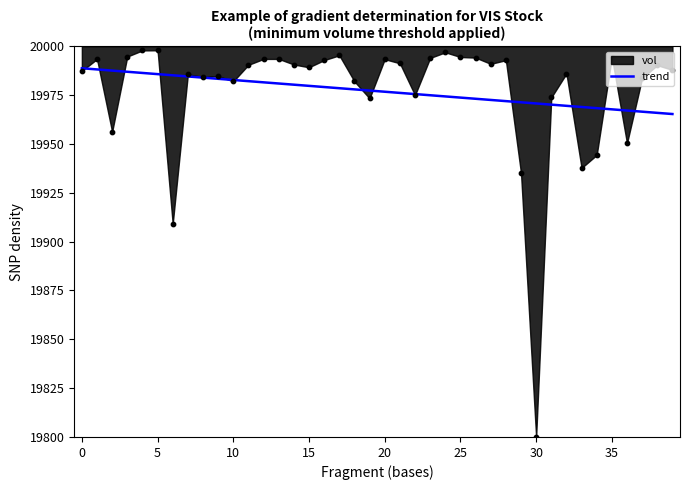

What is the maximum value for trend?

19988.7